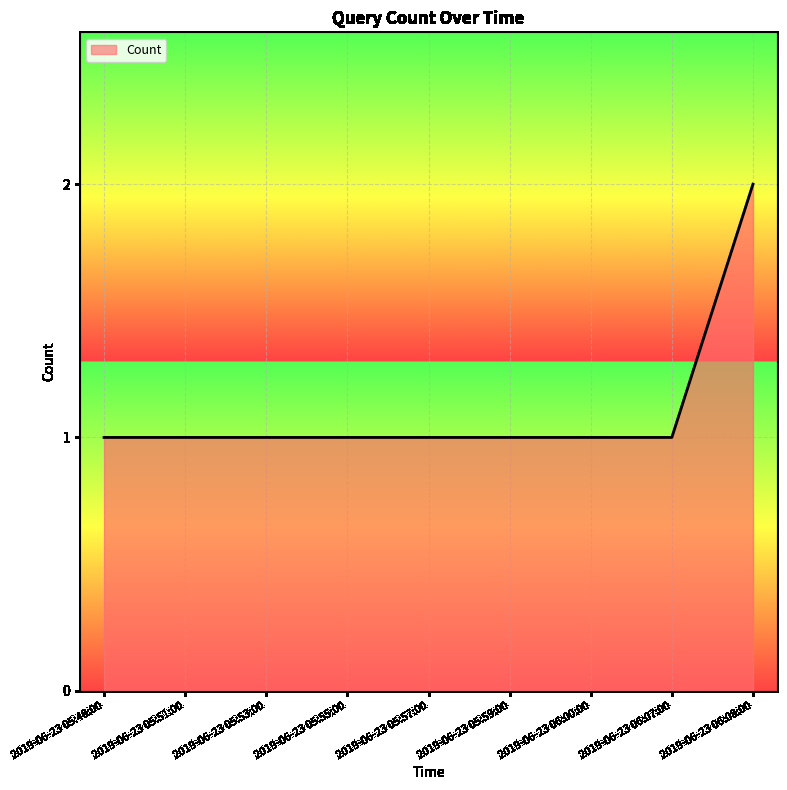

Approximately how many times larger is the value at 2019-06-23 05:48:00 compared to 2019-06-23 05:59:00?

1.0